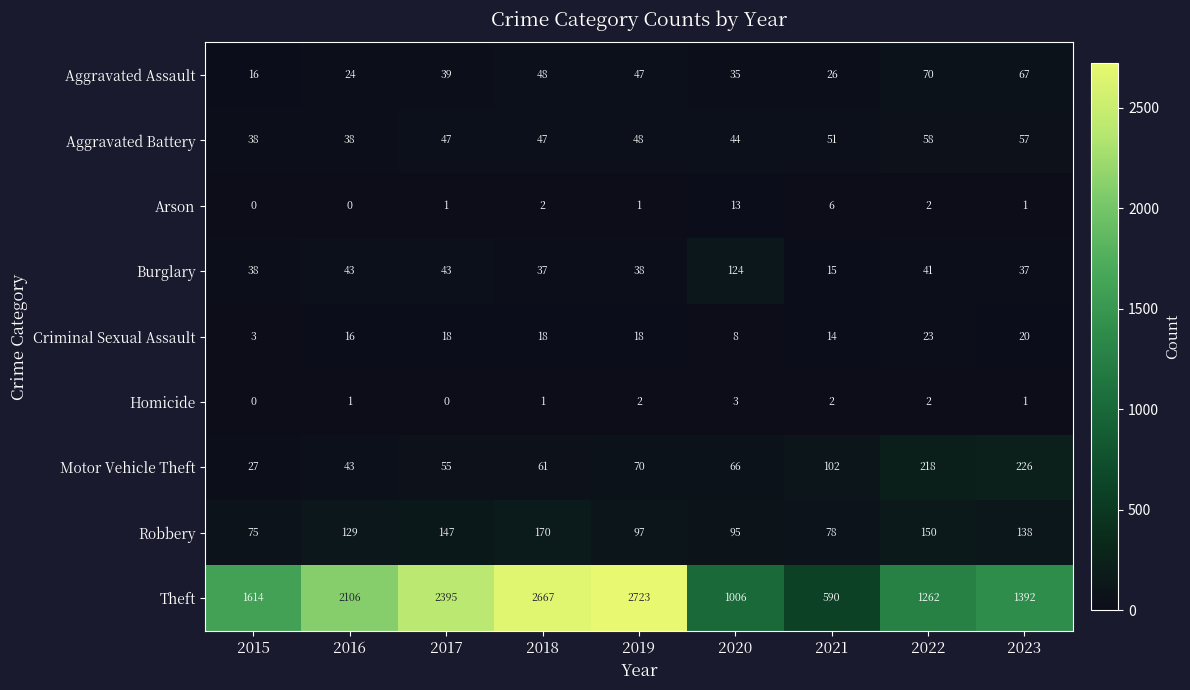

List the labels in order of Motor Vehicle Theft value, smallest first.

2015, 2016, 2017, 2018, 2020, 2019, 2021, 2022, 2023